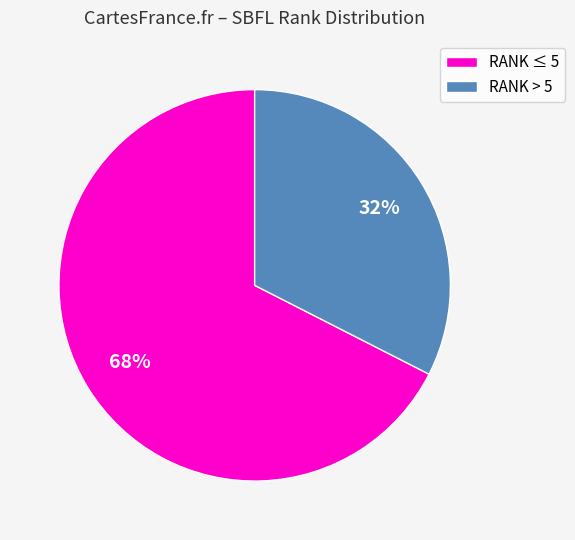

Is it true that RANK > 5 is 23% of the pie?

False